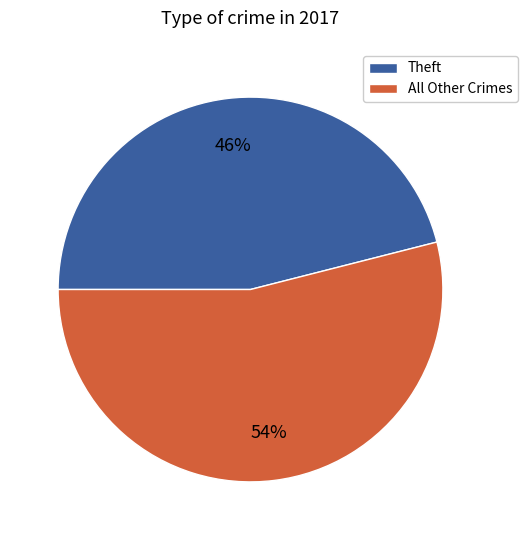

Is there a majority slice in this chart?

Yes